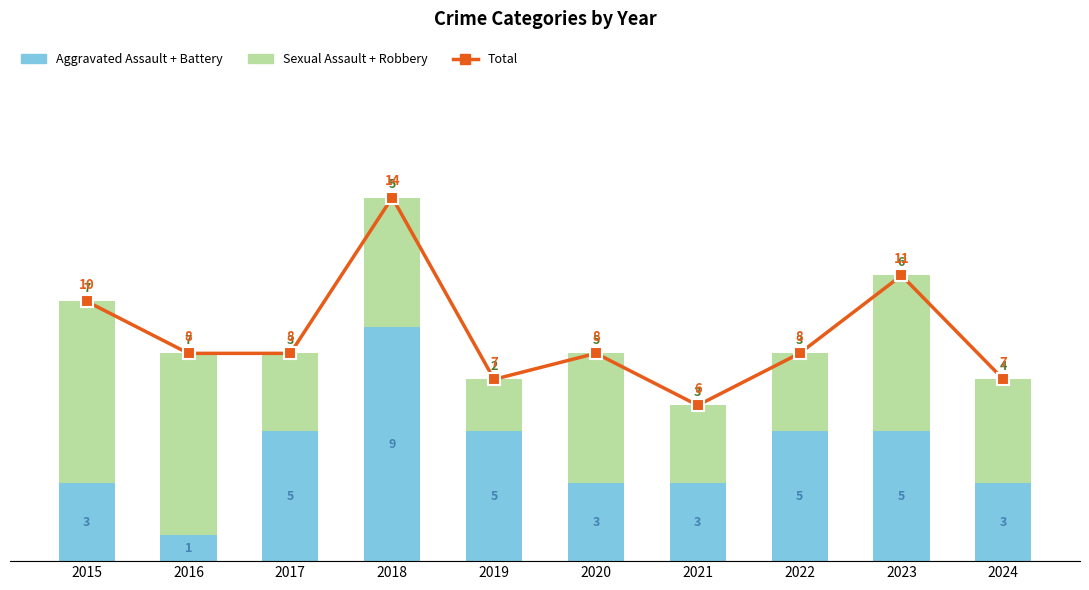

Which series has the largest total across all categories?

Total